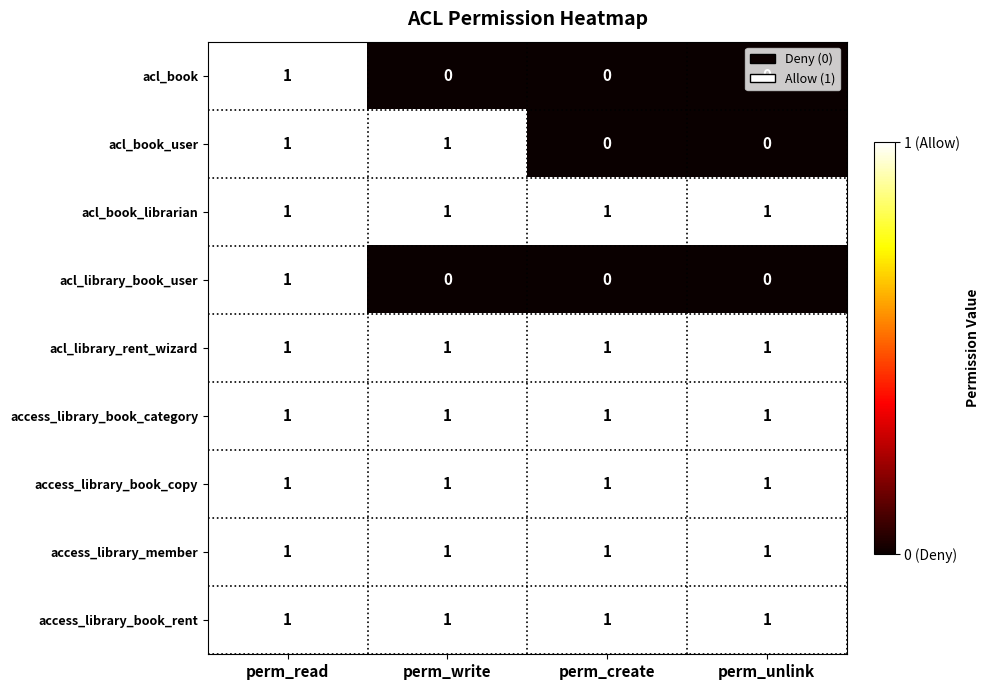

How many acl_book_user values are between 0 and 1?

4